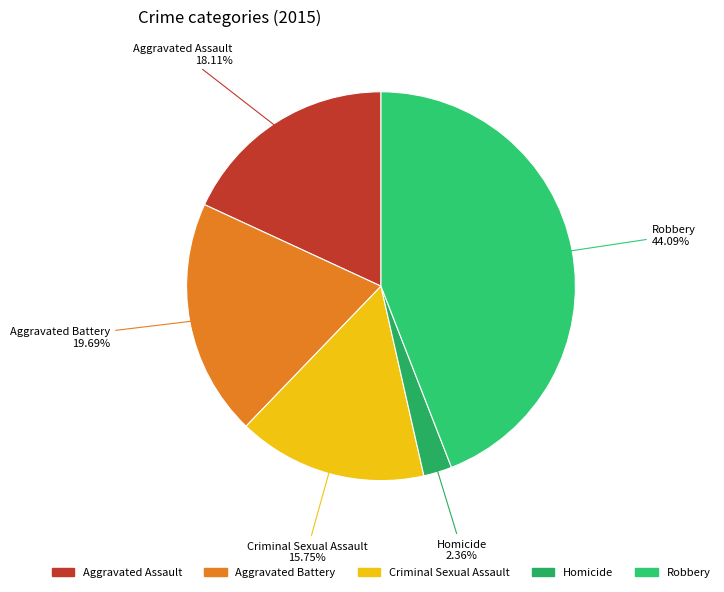

Count the number of slices in the pie.

5